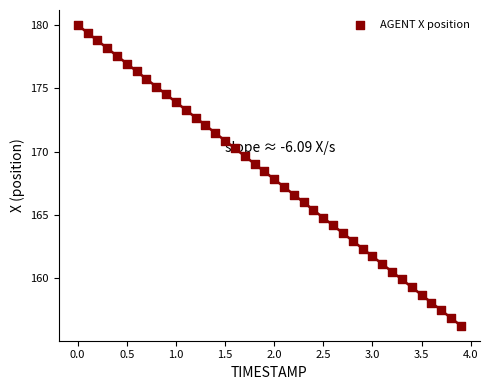

What is the range of Y values (max minus min)?

23.7